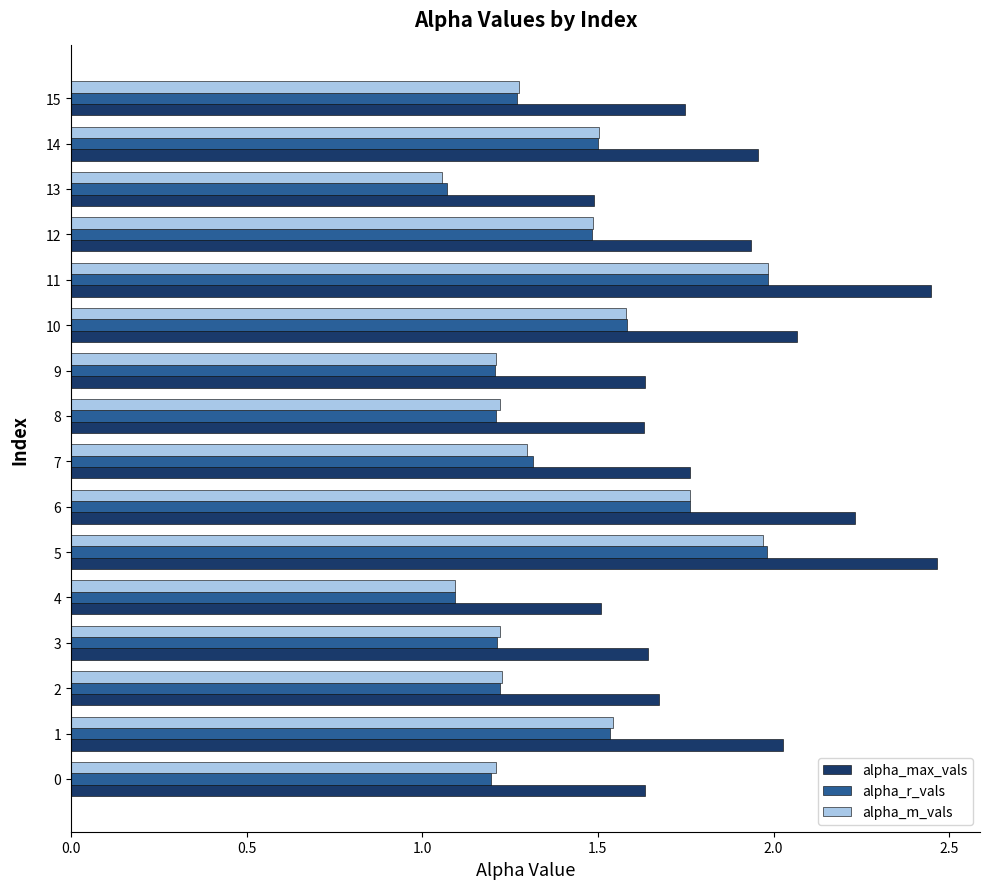

What is the total value across all series at 12?

4.9